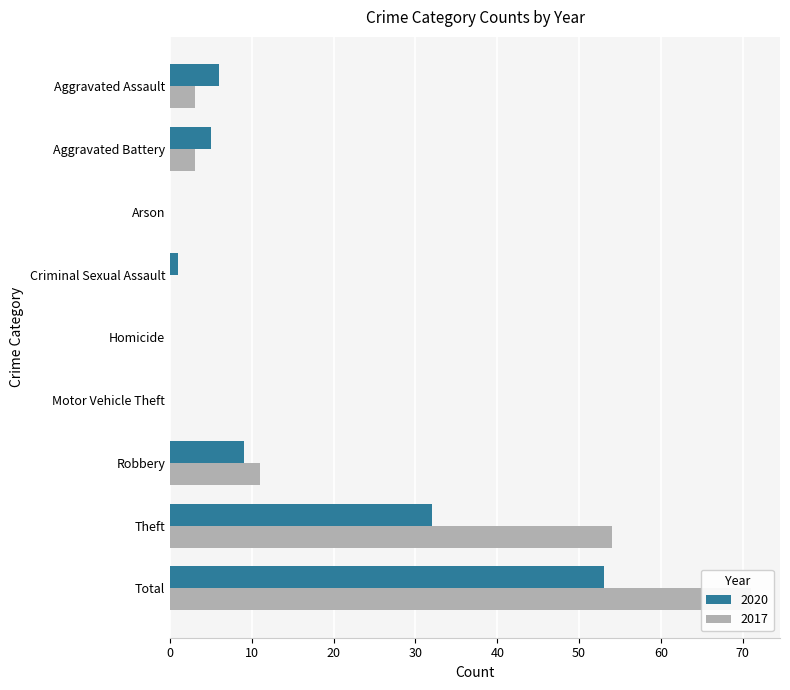

Does the chart contain any negative values?

No